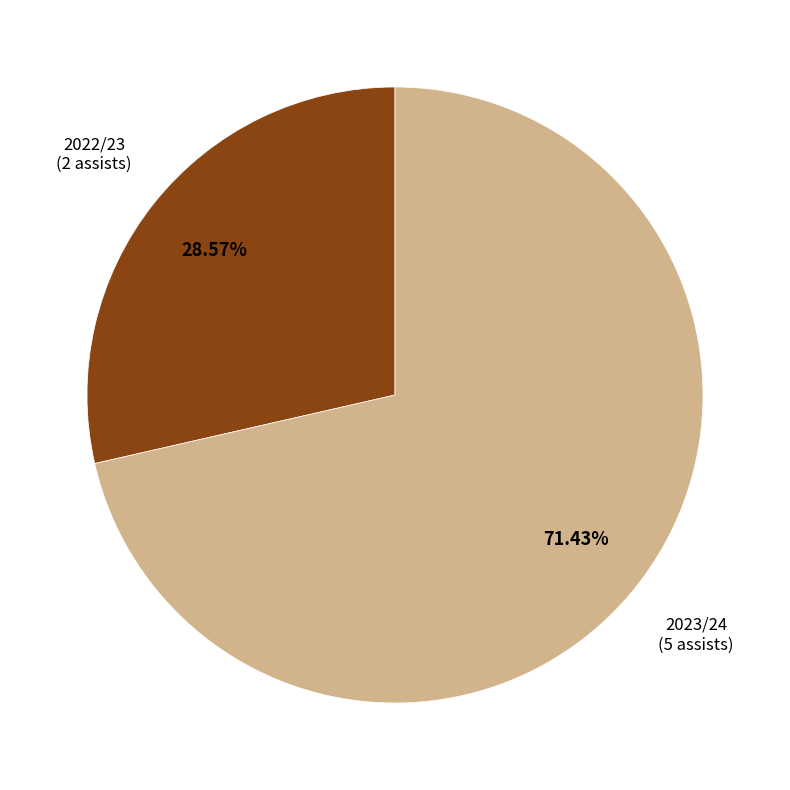

How many slices are in this pie chart?

2